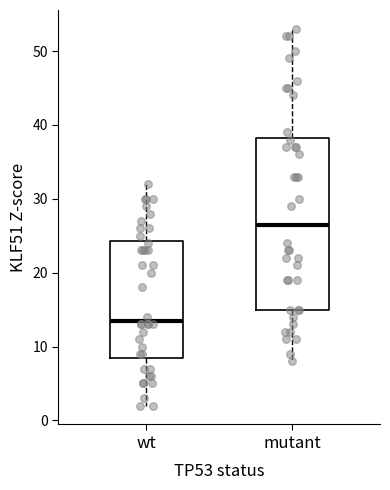

Reading left to right, transcribe this box plot: for each box, give where its median line is, the range the box spans, and where its two whiskers end, as read against the y-axis. The values are not printed on the chart, so give them approximately, as read against the axis.

wt: median 14, box 9 to 24, whiskers 2 to 32
mutant: median 27, box 15 to 38, whiskers 8 to 53